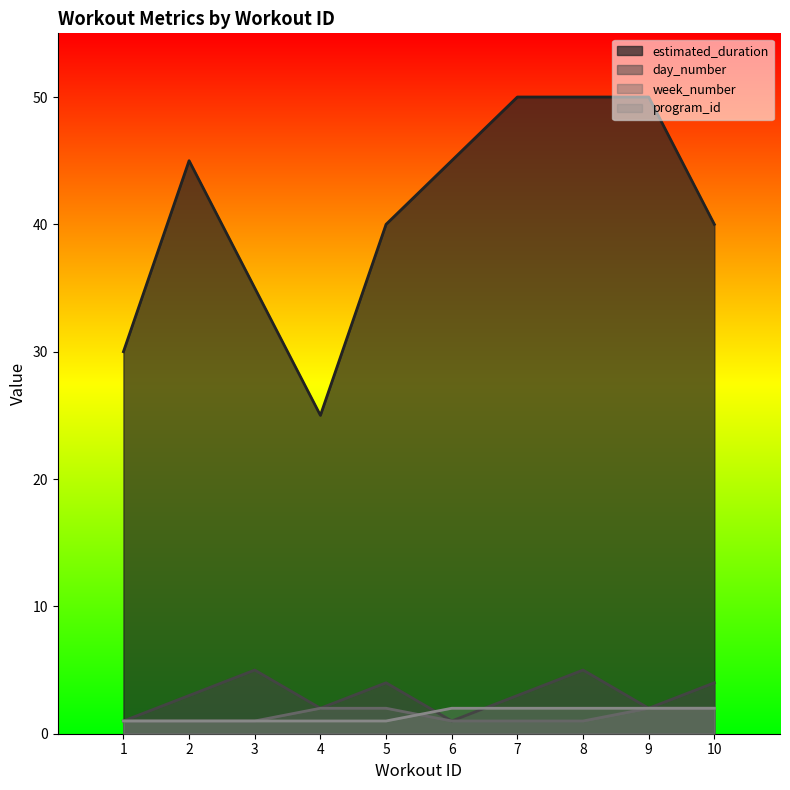

Is the value of week_number at 3 greater than the value of day_number at 2?

No